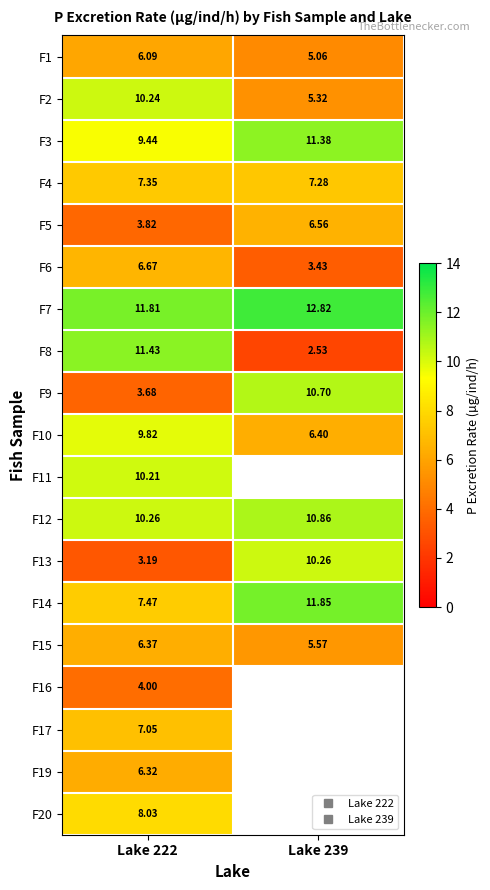

Which series has the largest total across all categories?

F7